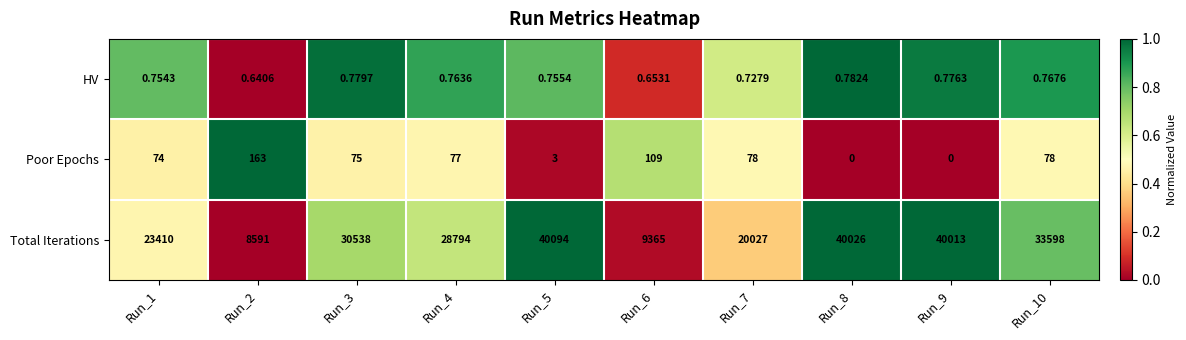

How many series are shown in this chart?

3